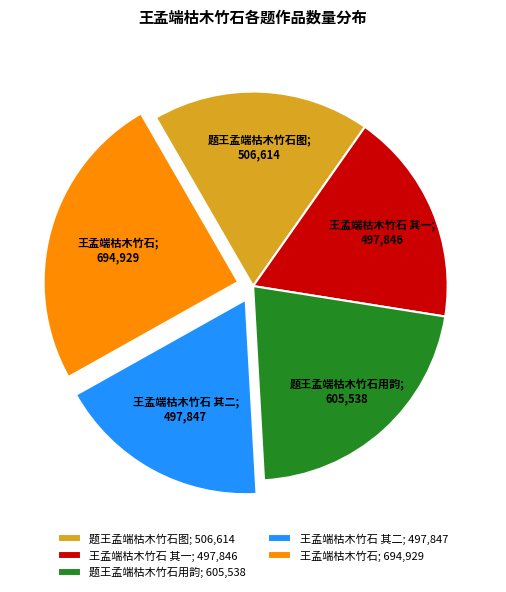

Is there a majority slice in this chart?

No